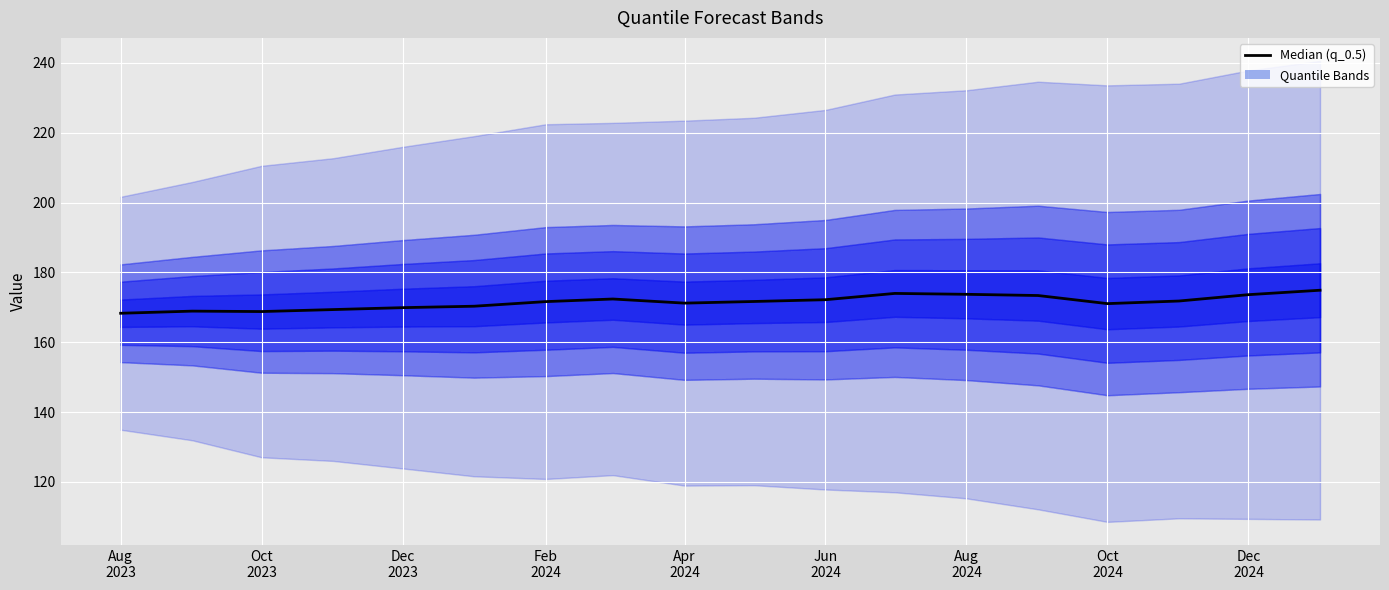

The value at Apr 2024 is 82.9. True or false?

False